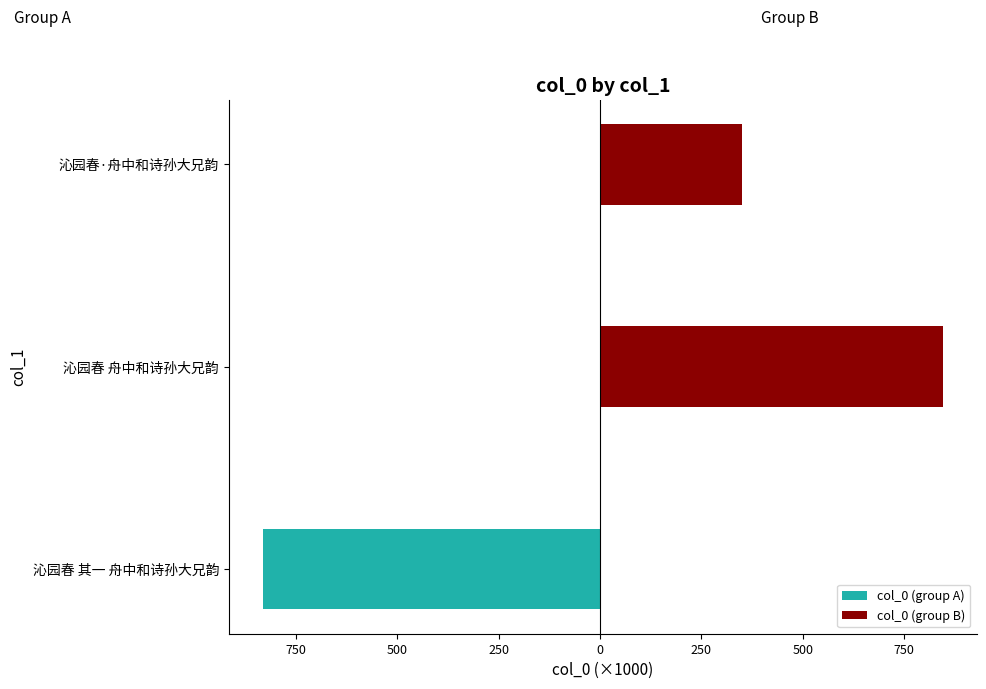

What is the greatest value displayed?

845.1